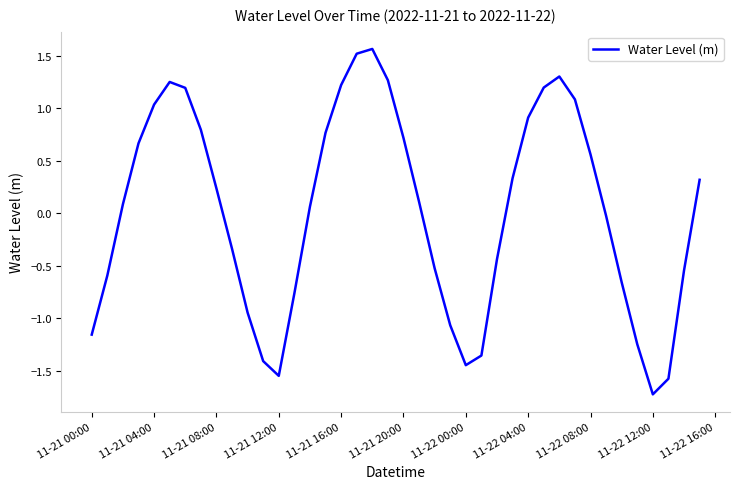

What is the smallest value displayed?

-1.7